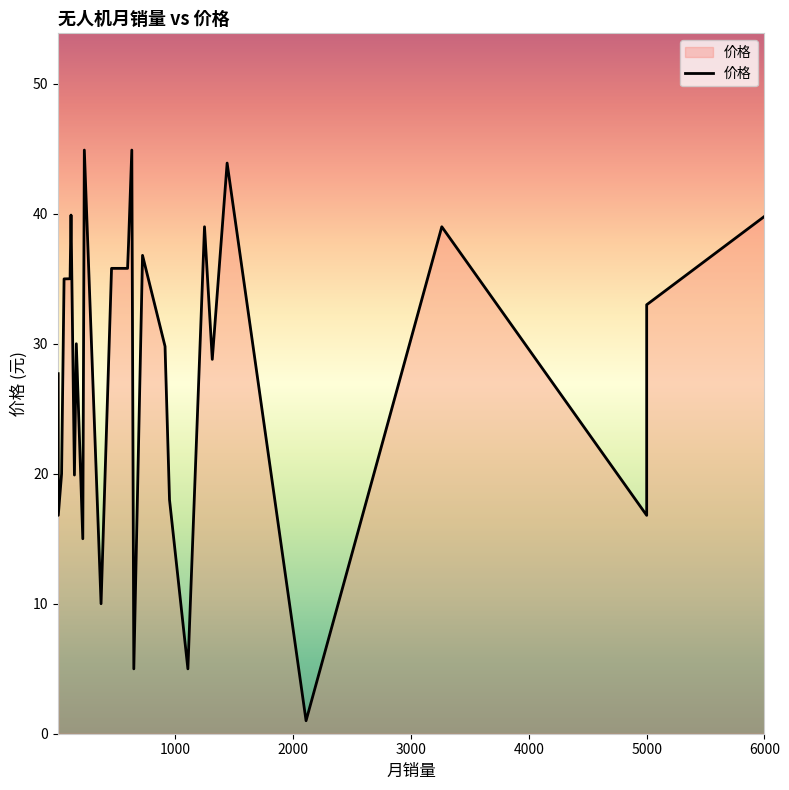

How many data points are above 33?

13